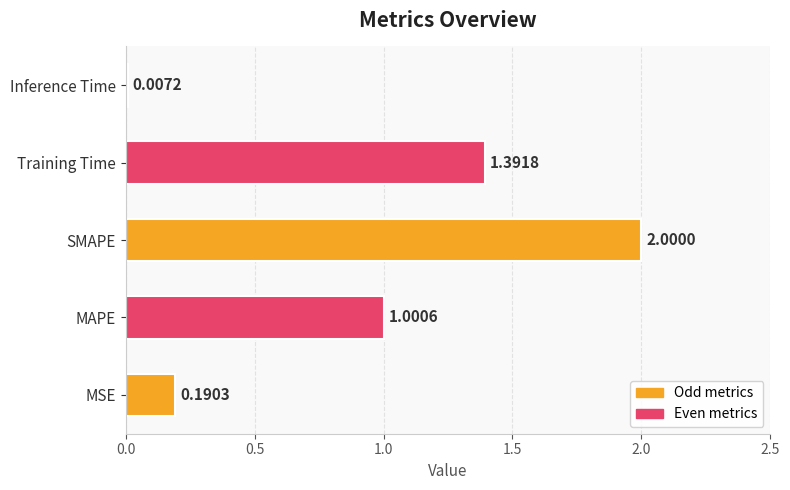

Are the bars horizontal?

Yes